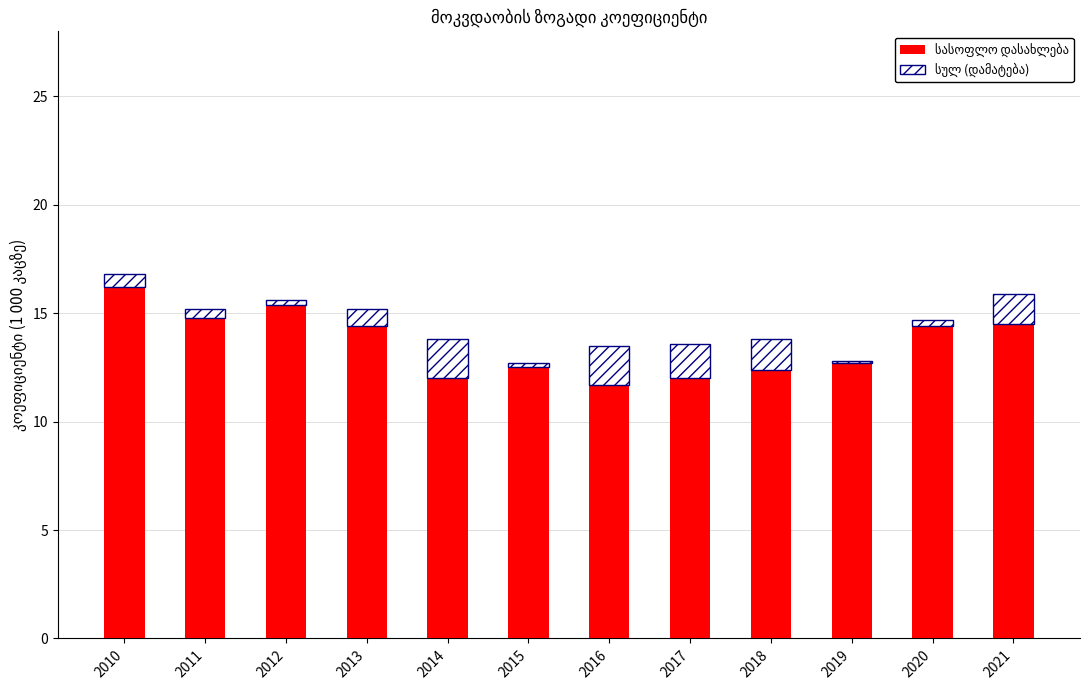

What is the total value across all series at 2021?

15.9